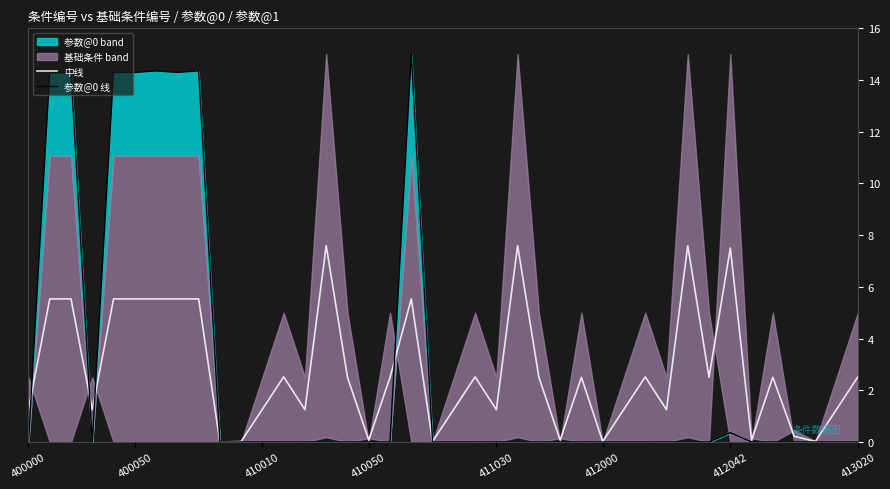

The 中线 series shows 5.5 at 400050. True or false?

True